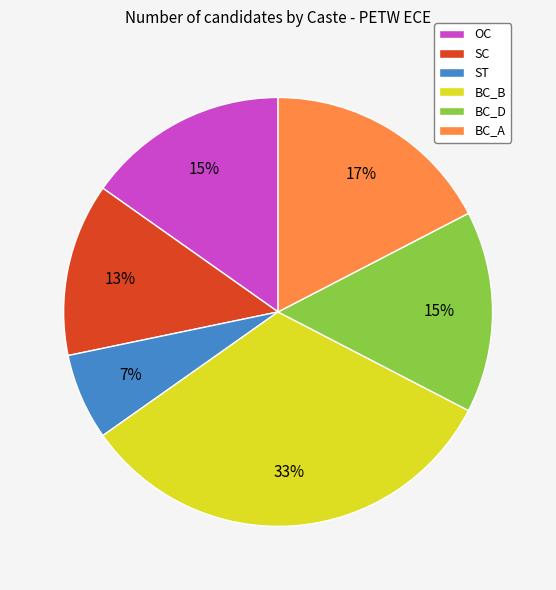

To the nearest percent, what percentage of the pie is BC_A?

17%